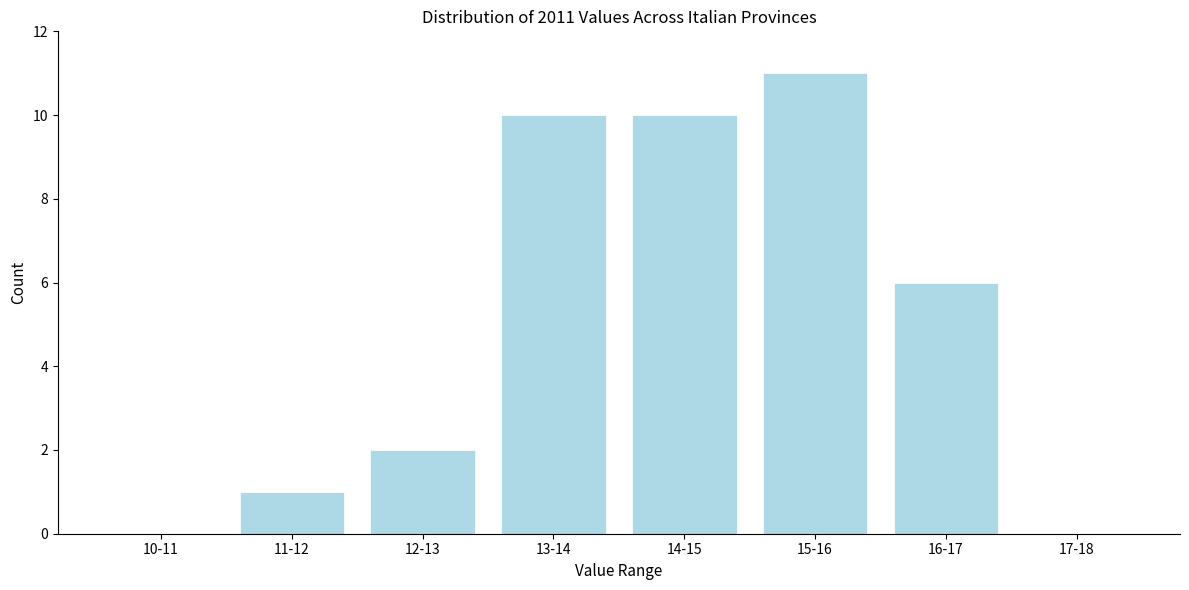

Reading left to right, list all the values displayed in this chart.

10-11=0	11-12=1	12-13=2	13-14=10	14-15=10	15-16=11	16-17=6	17-18=0